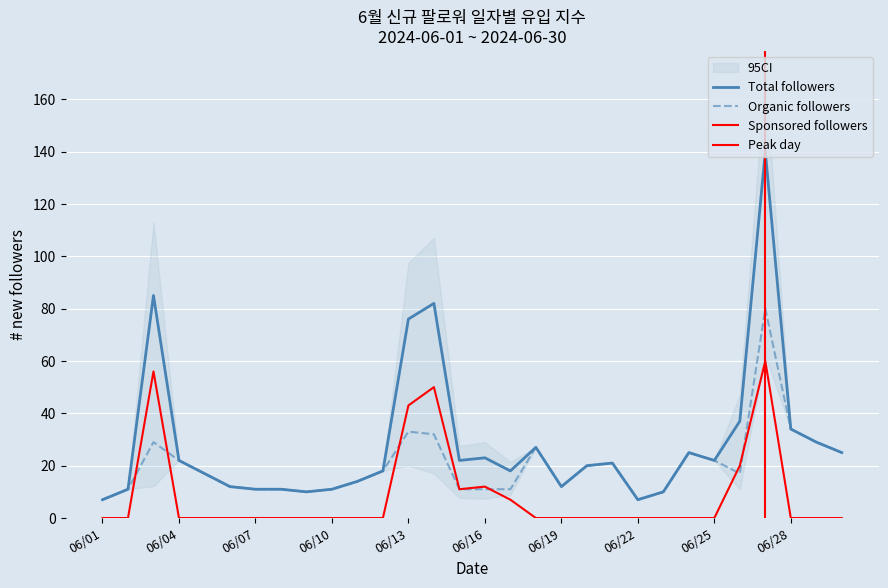

What is the average value of the Organic followers series?

20